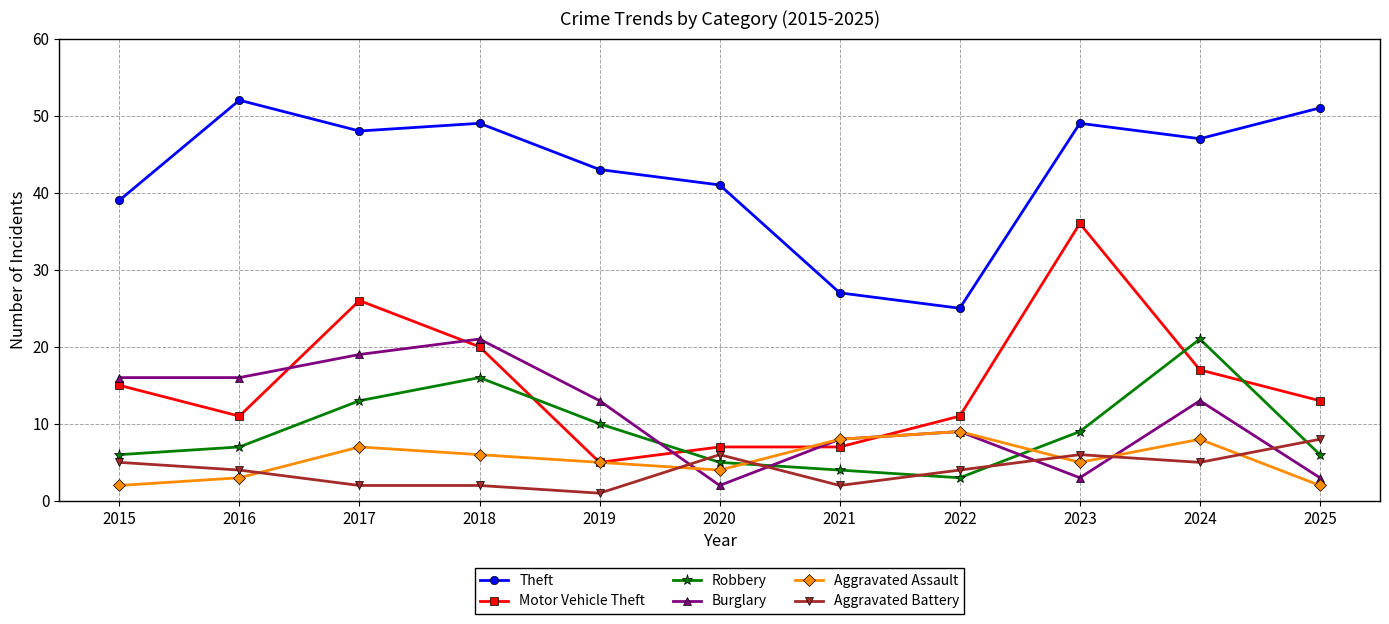

Where does the Aggravated Assault series first go above 5?

2017